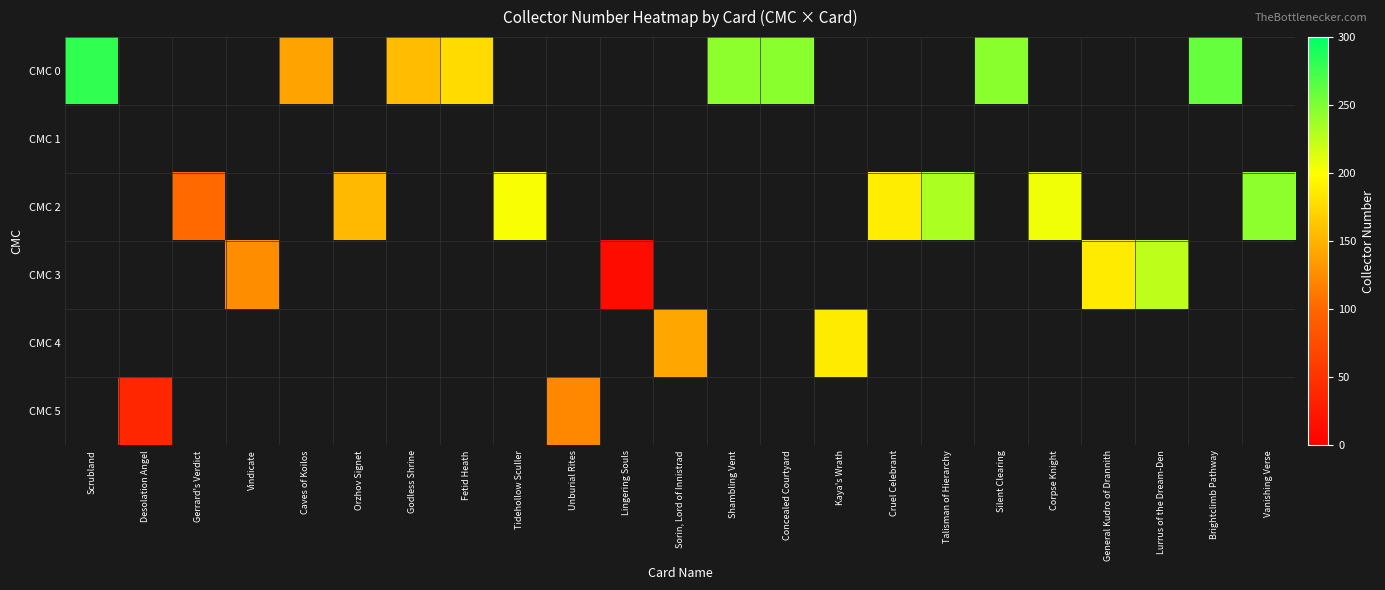

At how many categories does at least one series exceed 181?

13